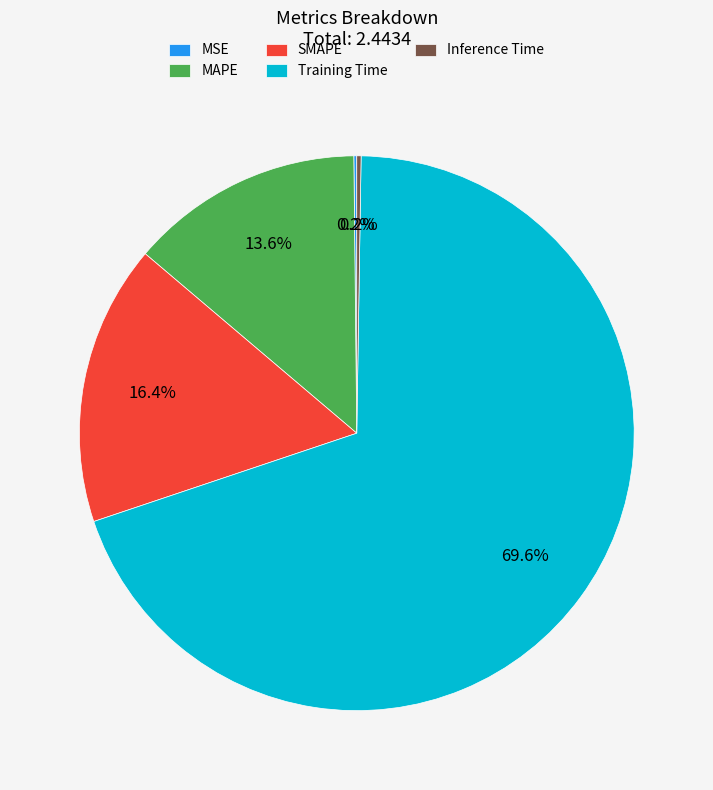

Between Training Time and SMAPE, which is larger?

Training Time